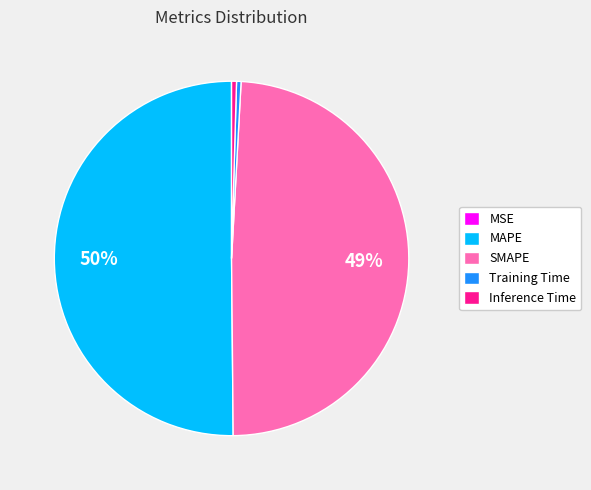

What is the largest slice in the pie chart?

MAPE